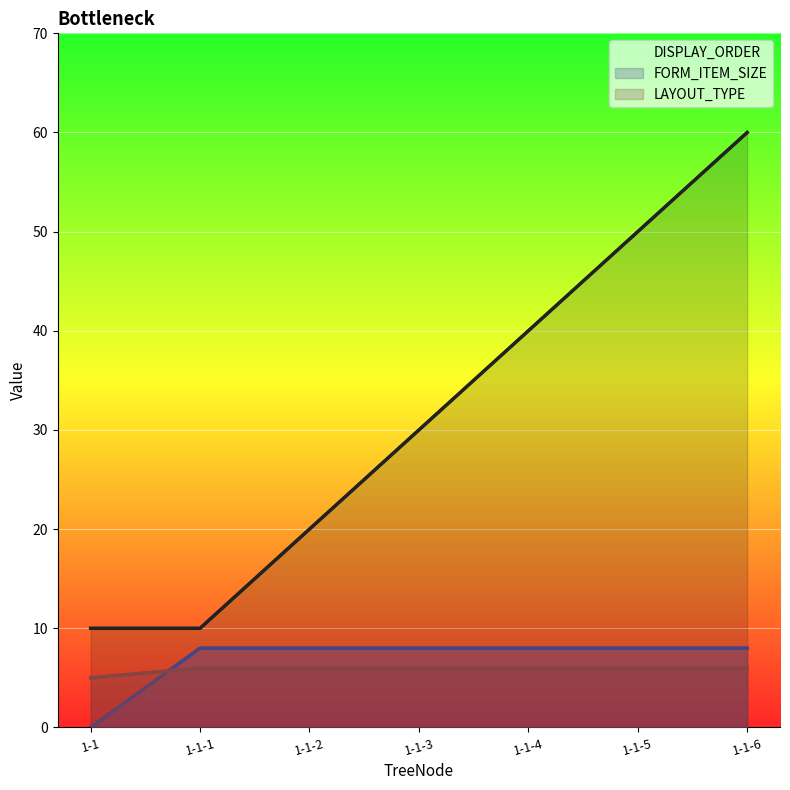

How many values in the DISPLAY_ORDER series are below 30?

3